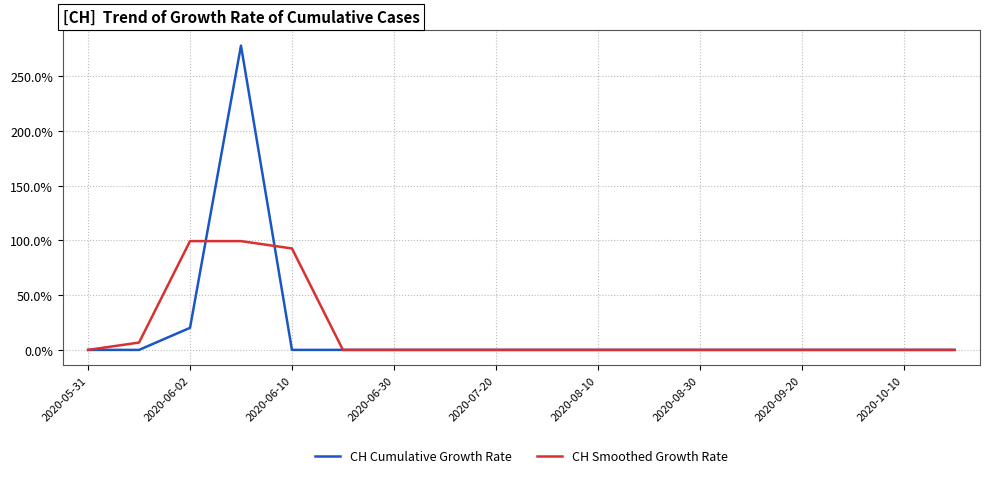

Which series has the largest range (max minus min)?

CH Cumulative Growth Rate